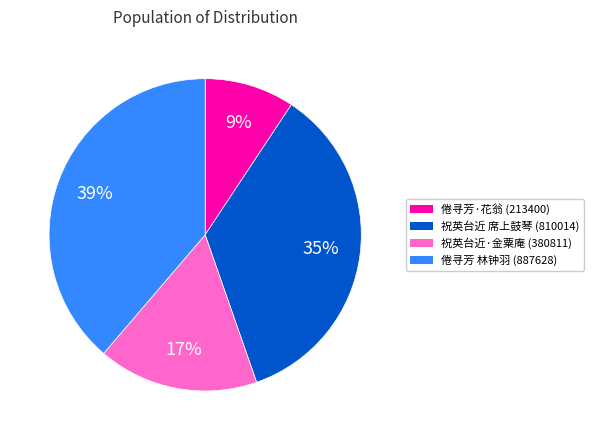

Does any single category account for the majority?

No